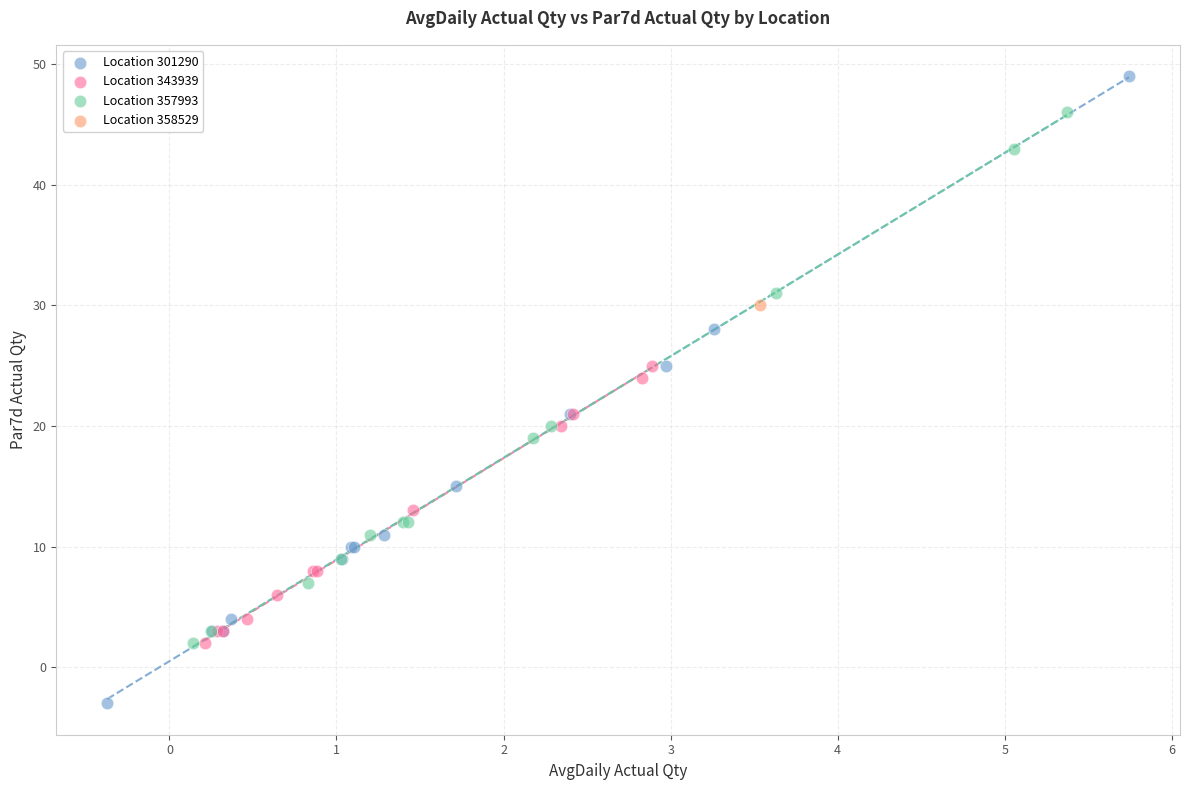

What are all the series names shown in the legend?

Location 301290, Location 343939, Location 357993, Location 358529